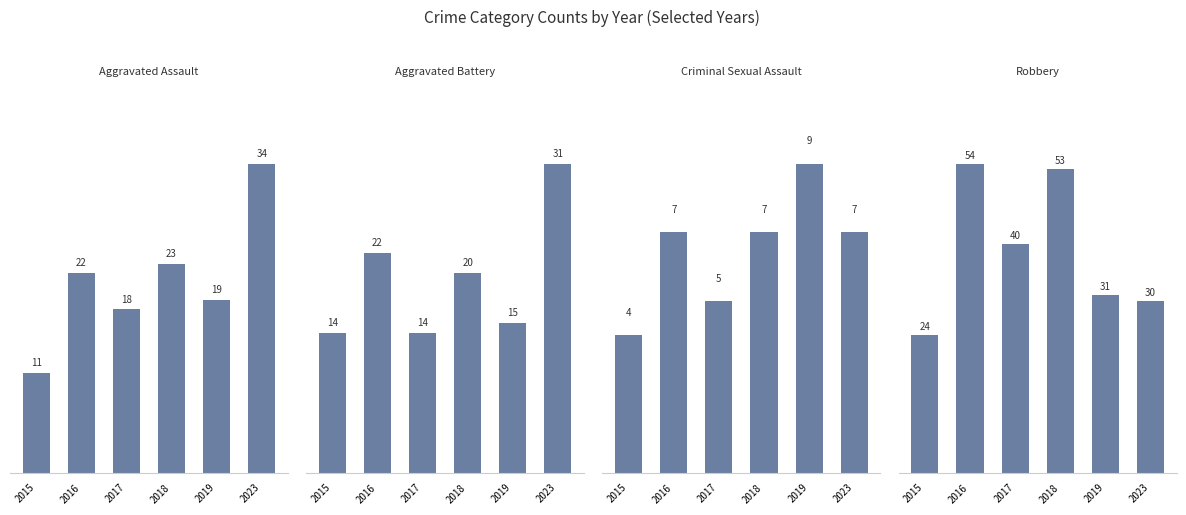

Reading right to left, transcribe all the data shown in this chart.

Aggravated Assault: 2023=34	2019=19	2018=23	2017=18	2016=22	2015=11
Aggravated Battery: 2023=31	2019=15	2018=20	2017=14	2016=22	2015=14
Criminal Sexual Assault: 2023=7	2019=9	2018=7	2017=5	2016=7	2015=4
Robbery: 2023=30	2019=31	2018=53	2017=40	2016=54	2015=24